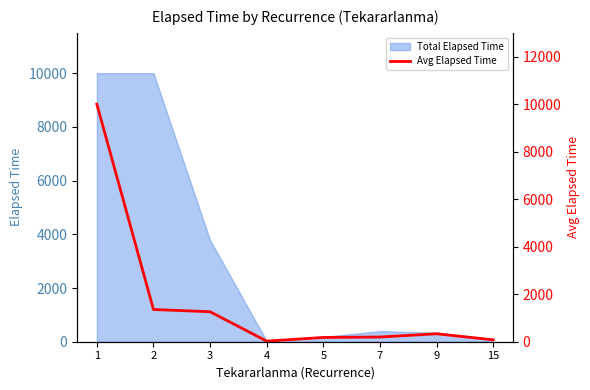

What is the highest value of the Total Elapsed Time series?

10000